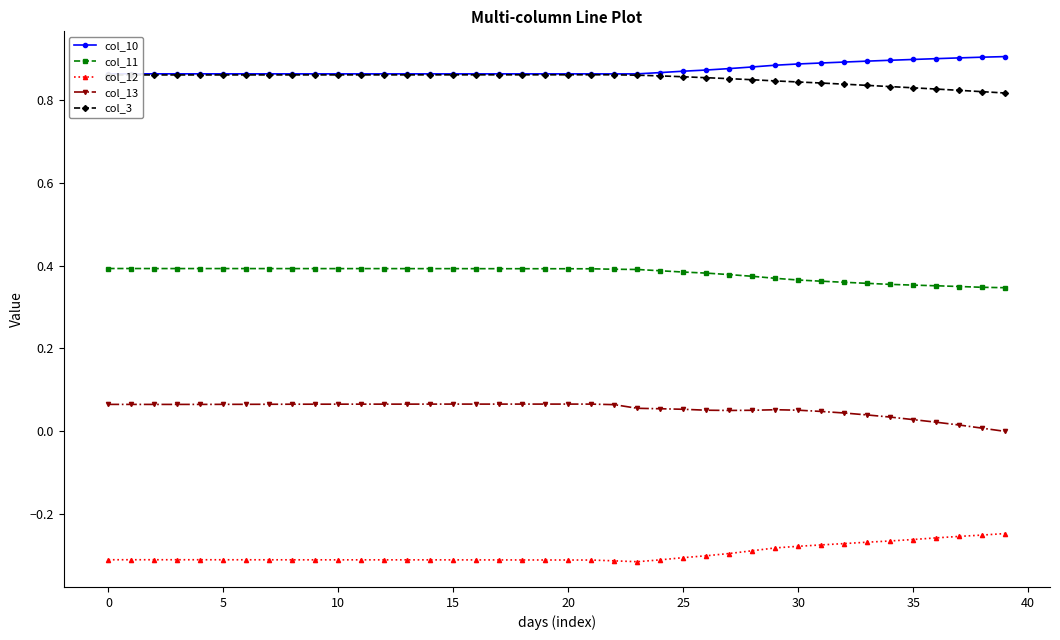

Rank the series by their maximum value, from highest to lowest.

col_10, col_3, col_11, col_13, col_12